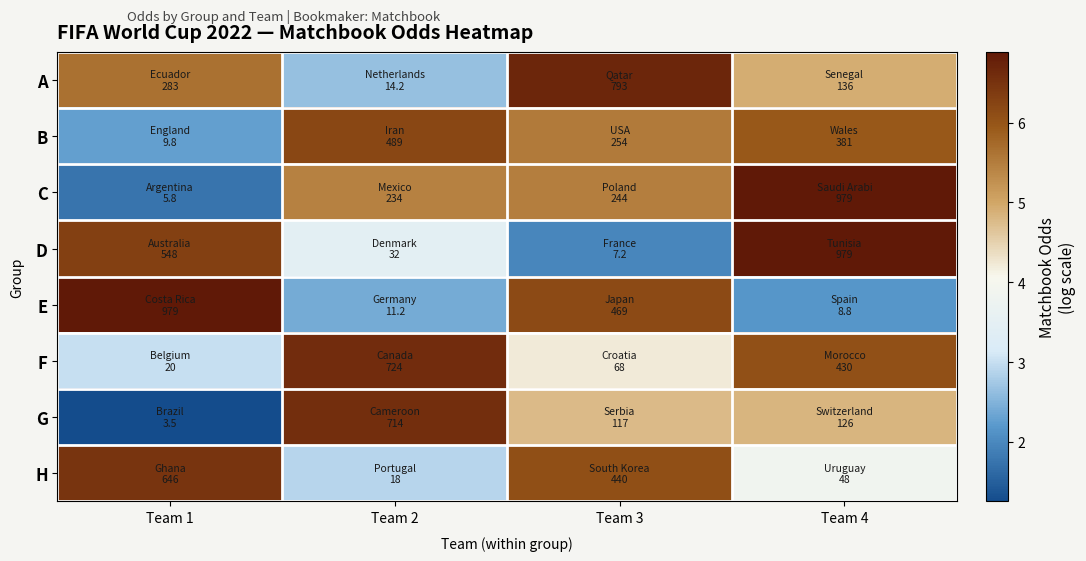

Which series changed the most between Team 1 and Team 2?

G